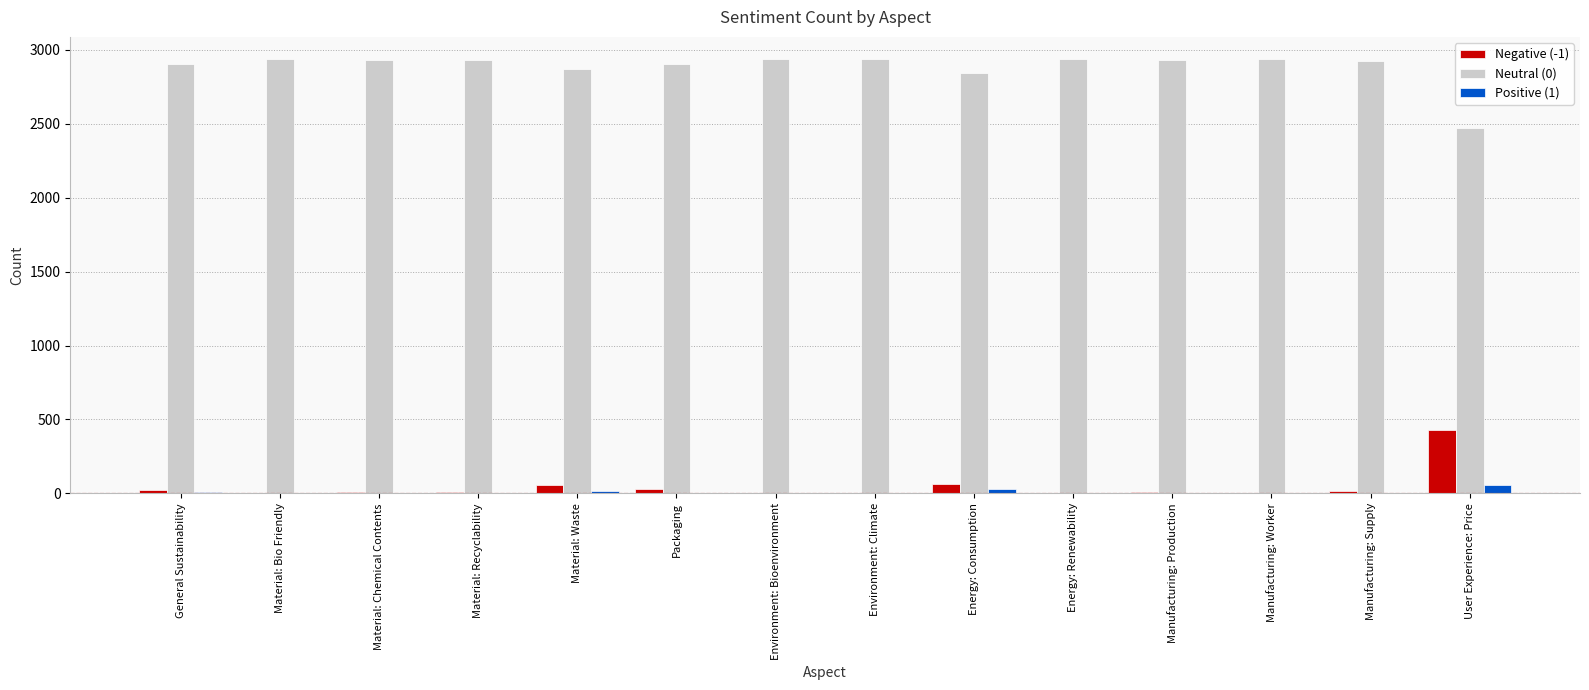

True or false: Positive (1) has a value of 0 at Material: Chemical Contents.

True